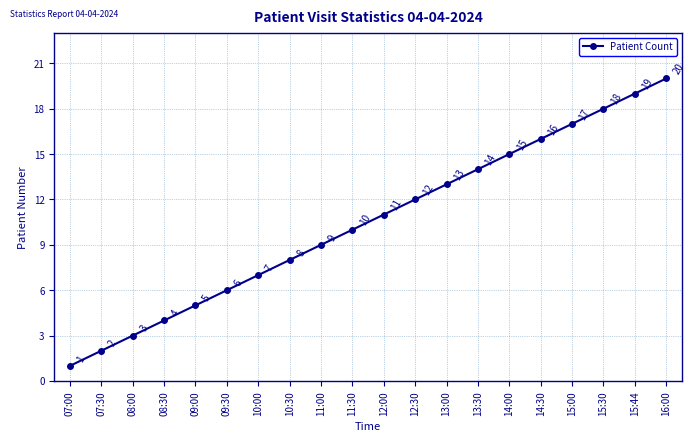

How many lines are shown in the chart?

1